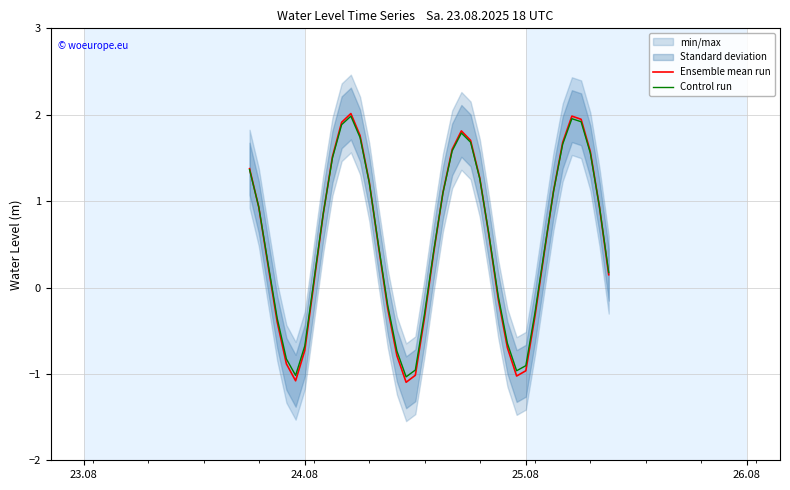

What is the average value of the Control run series?

0.5